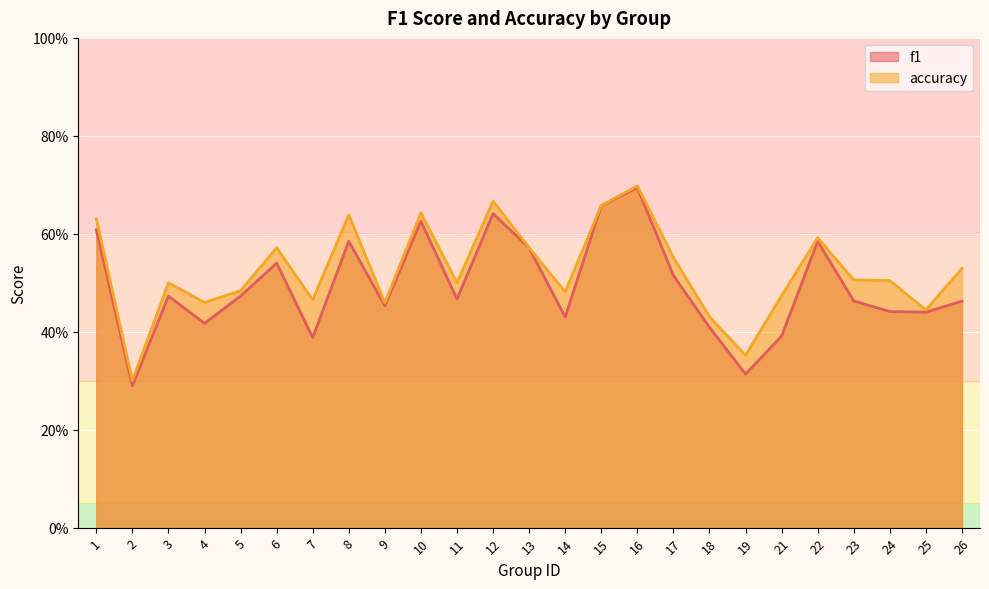

List the labels in order of f1 value, largest first.

16, 15, 12, 10, 1, 8, 22, 13, 6, 17, 5, 3, 11, 23, 26, 9, 24, 25, 14, 4, 18, 21, 7, 19, 2